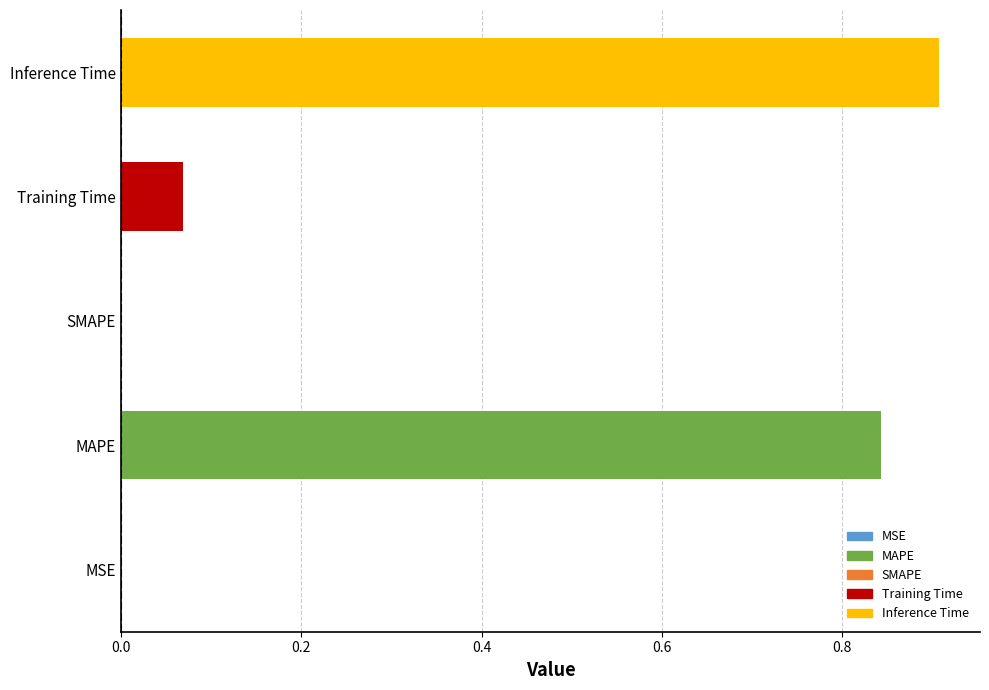

Which has a higher value, Training Time or MAPE?

MAPE